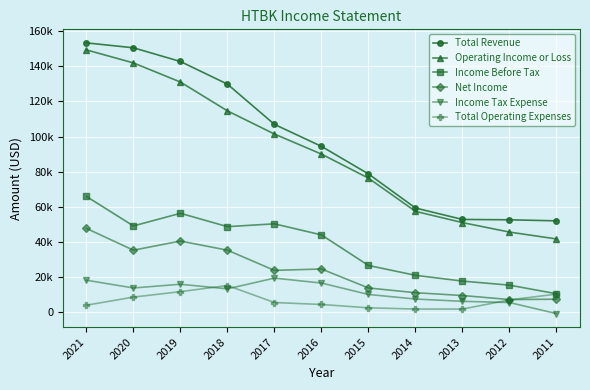

Does the chart have visible grid lines?

Yes